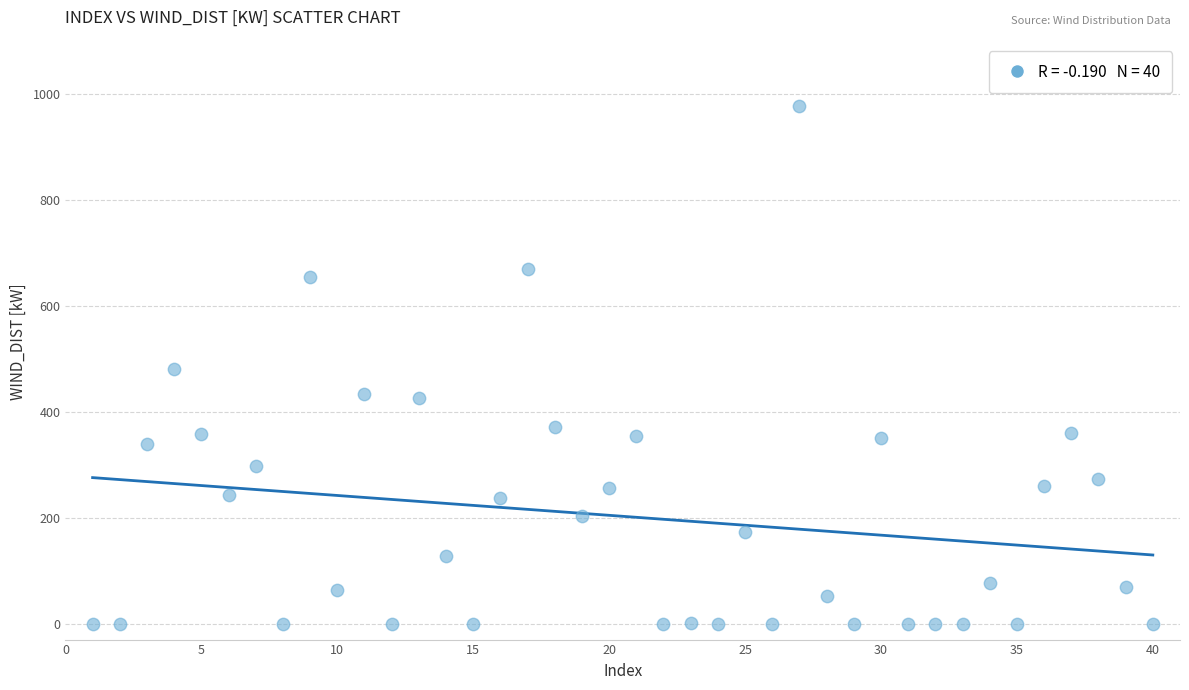

What is the range of Y values (max minus min)?

976.6